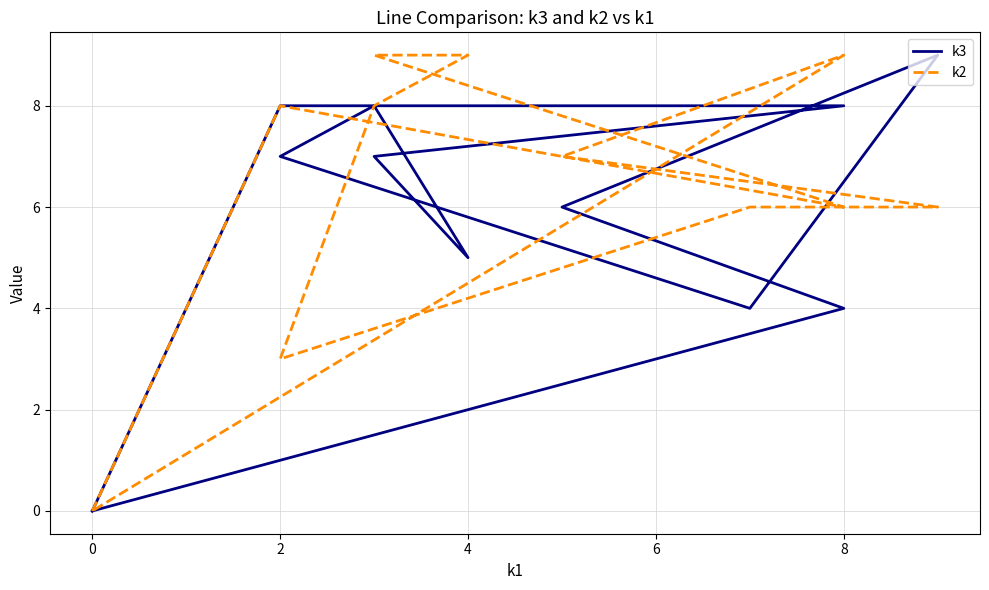

Is the value of k2 at 10 greater than the value of k3 at 10?

No